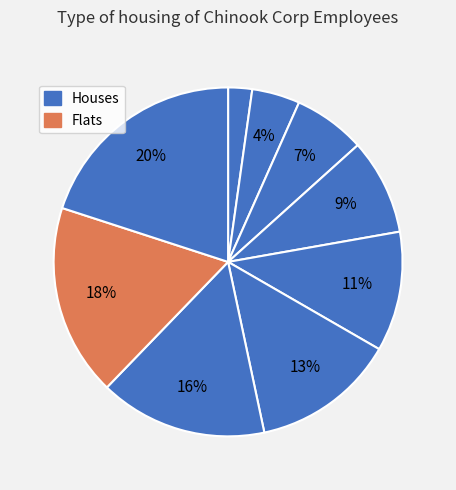

Count the number of slices in the pie.

9